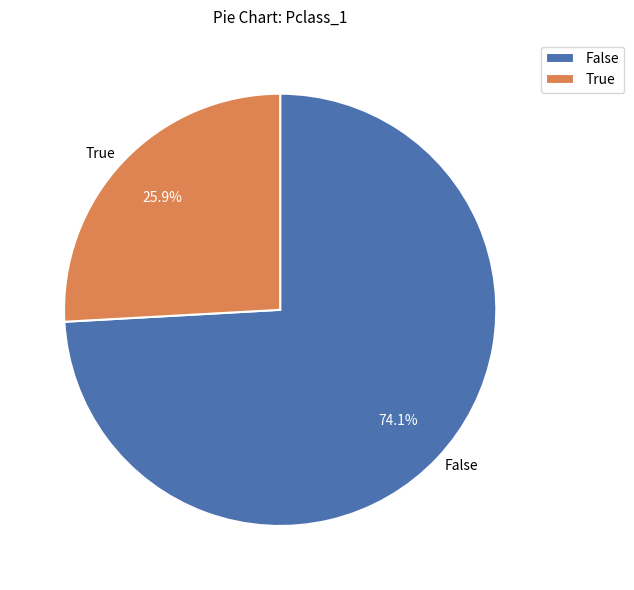

Which slice is the largest?

False